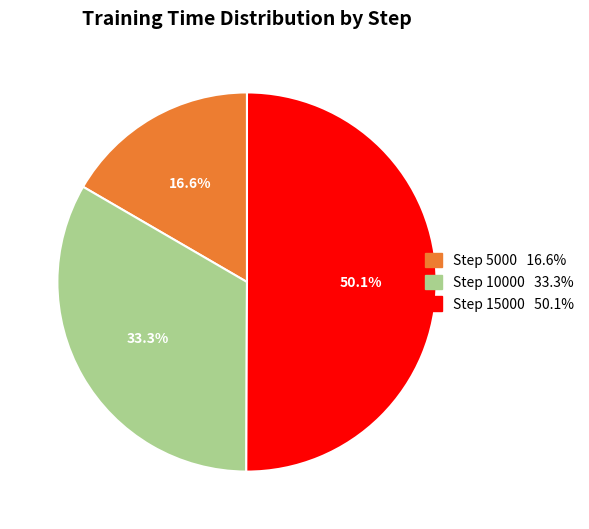

What is the largest slice in the pie chart?

Step 15000 50.1%